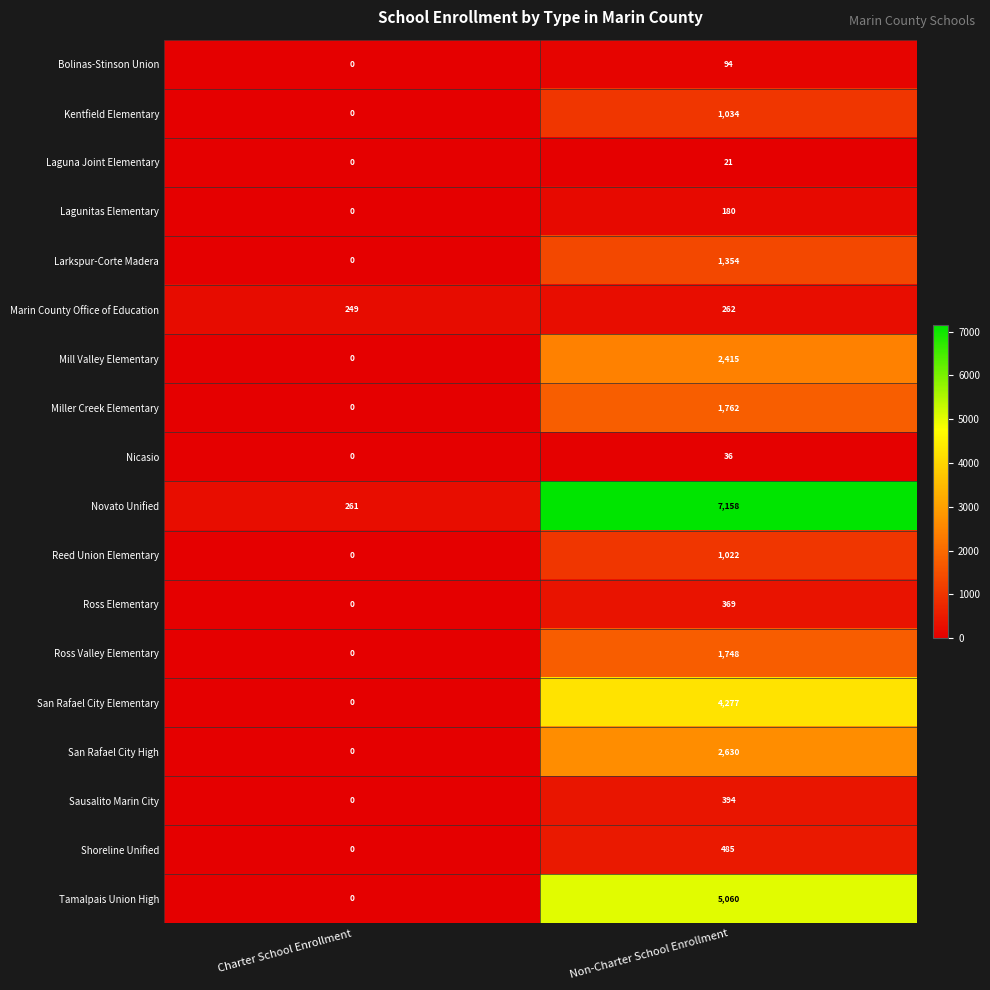

What is the difference between the San Rafael City High values at Non-Charter School Enrollment and Charter School Enrollment?

2630